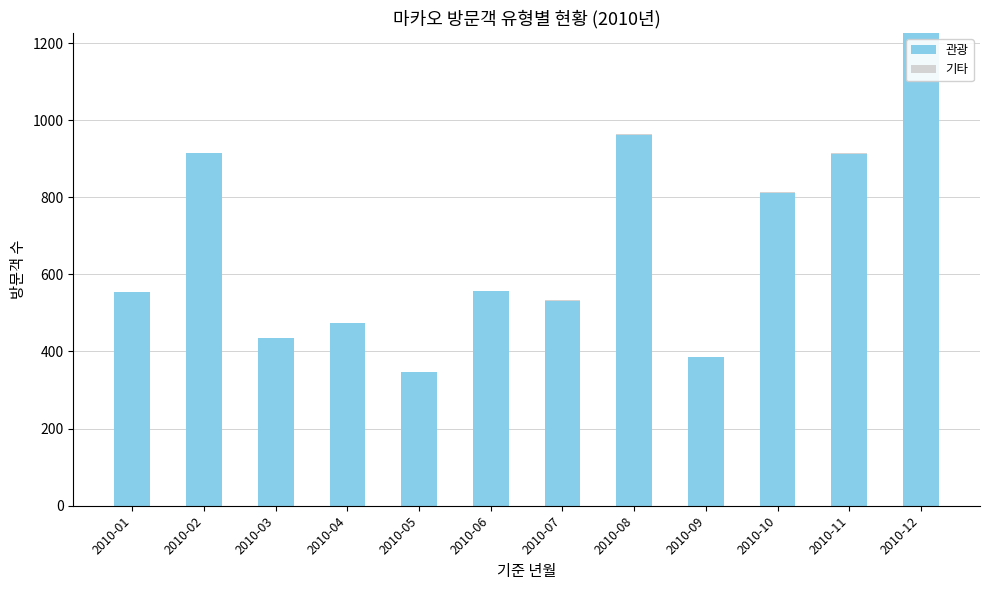

What is the maximum value for 관광?

1226